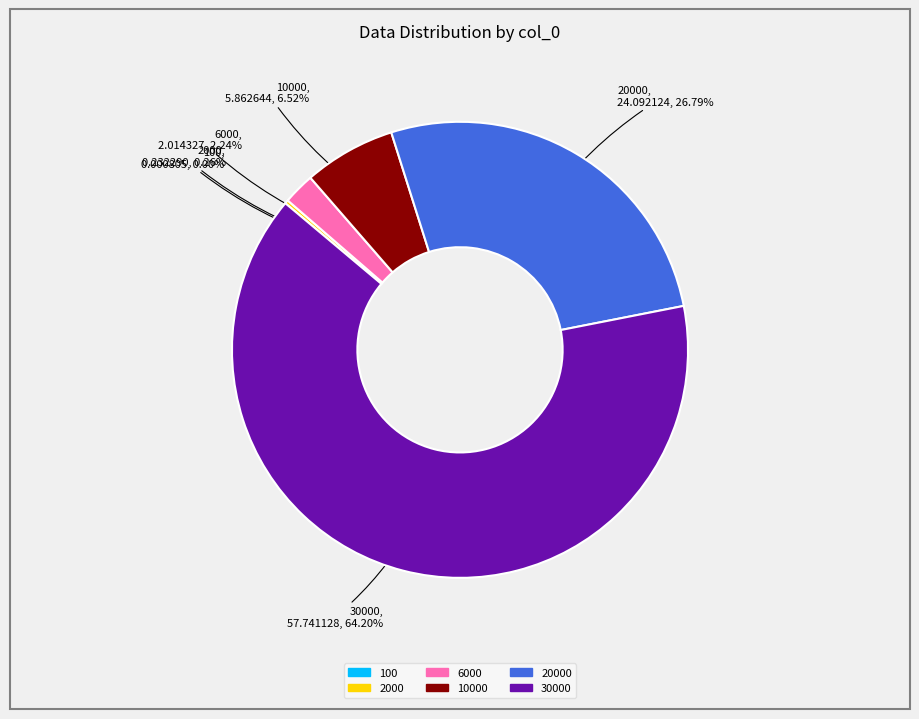

Is there any slice that represents more than half of the pie?

Yes